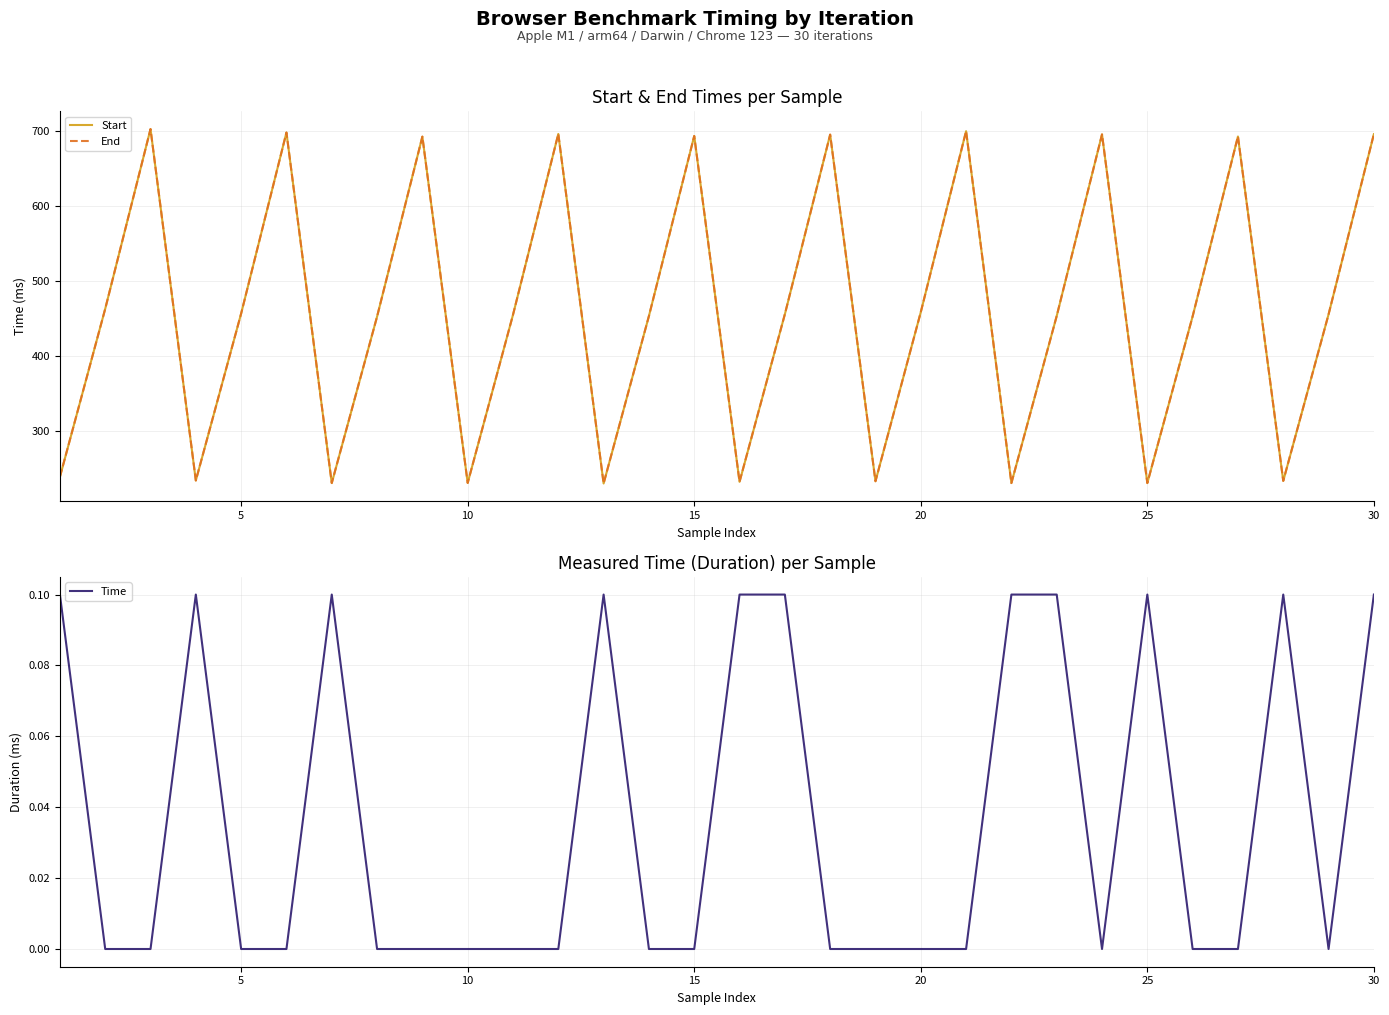

What is the minimum value for Start?

229.4